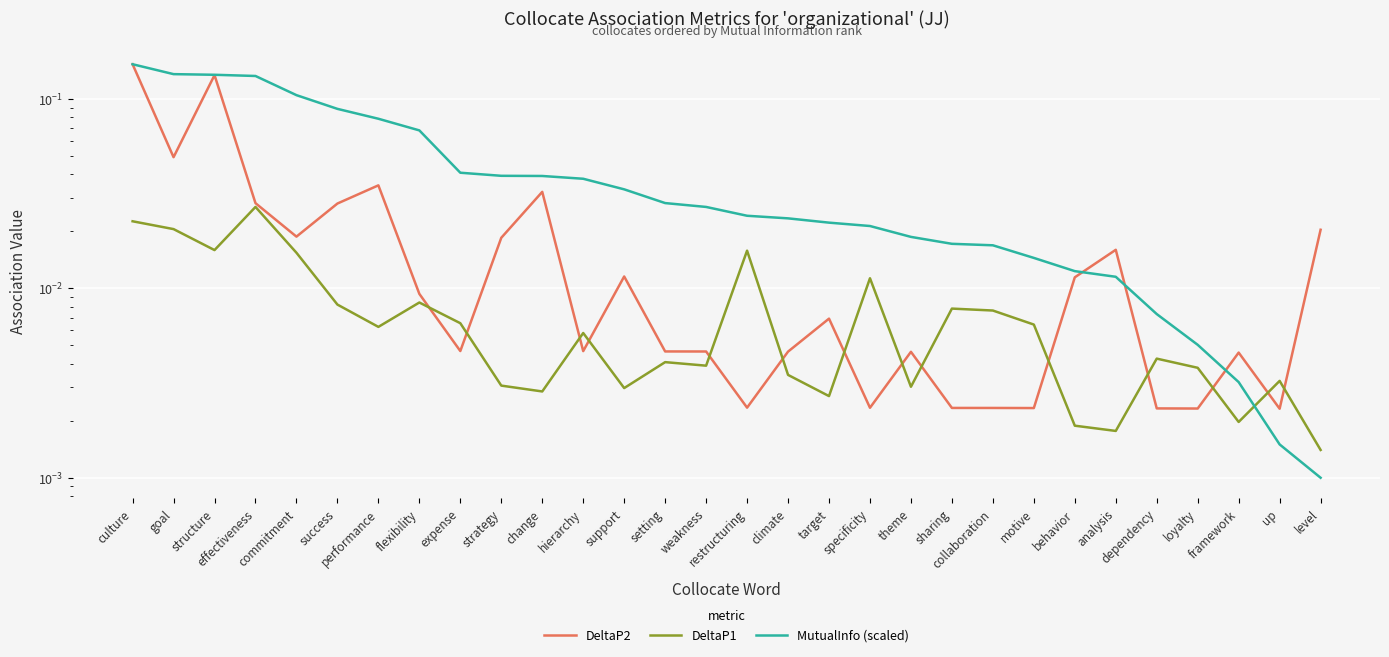

Which series has the largest range (max minus min)?

MutualInfo (scaled)